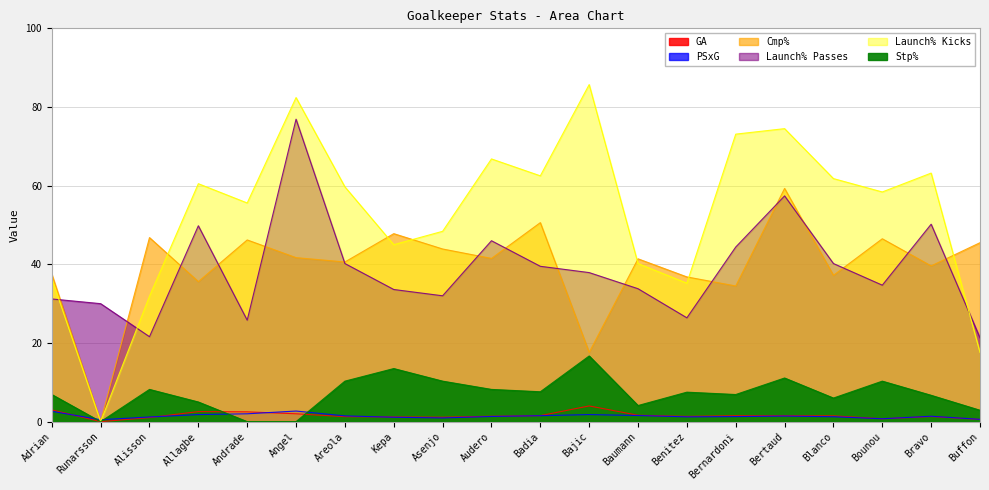

What is the label of the 4th point from the right?

Blanco